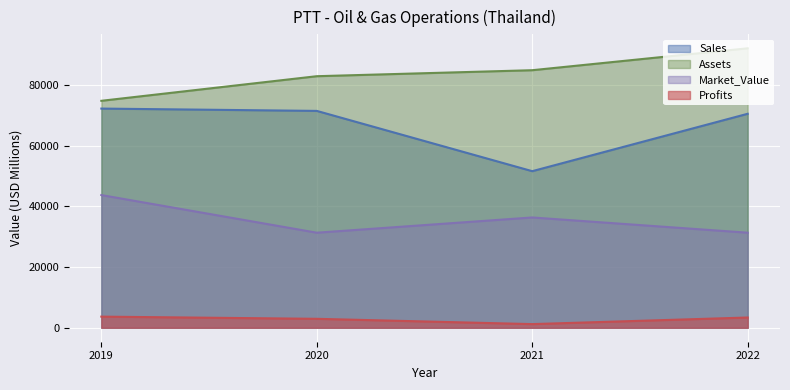

How many lines are shown in the chart?

4